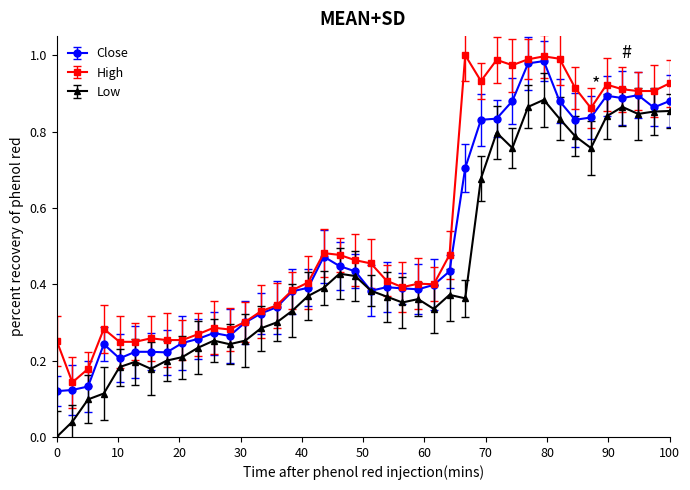

Which series has the largest total across all categories?

High